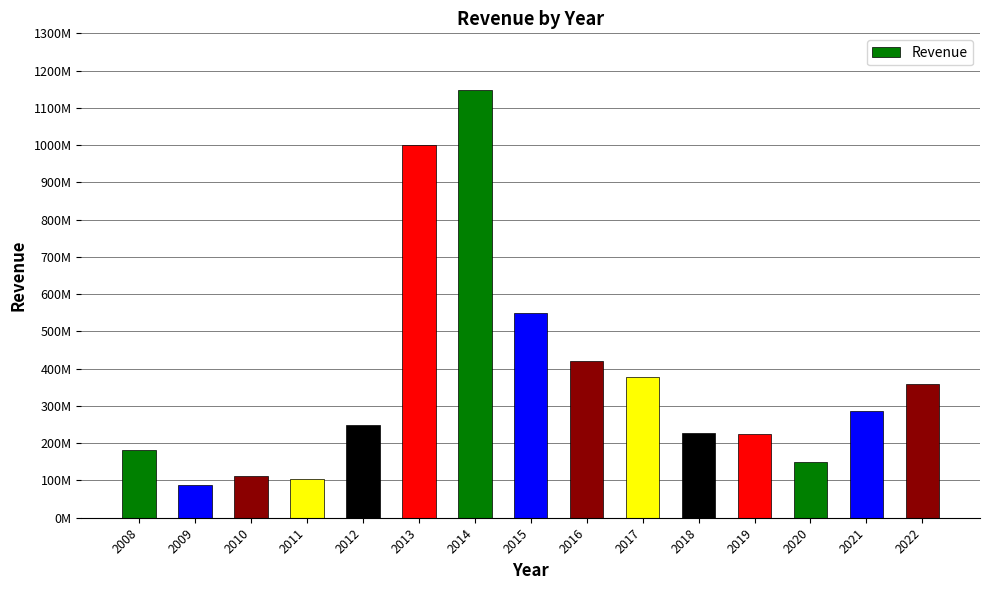

What is the average value?

364848333